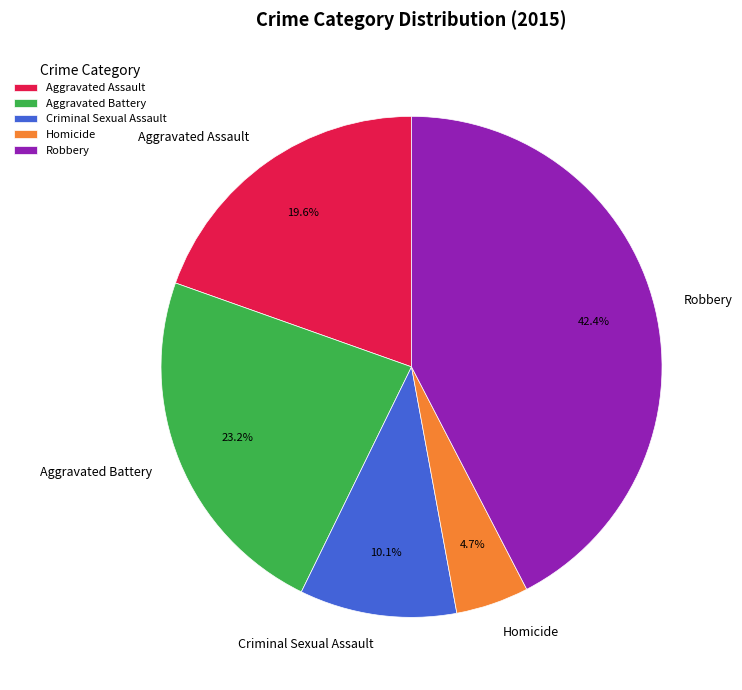

Is there a majority slice in this chart?

No